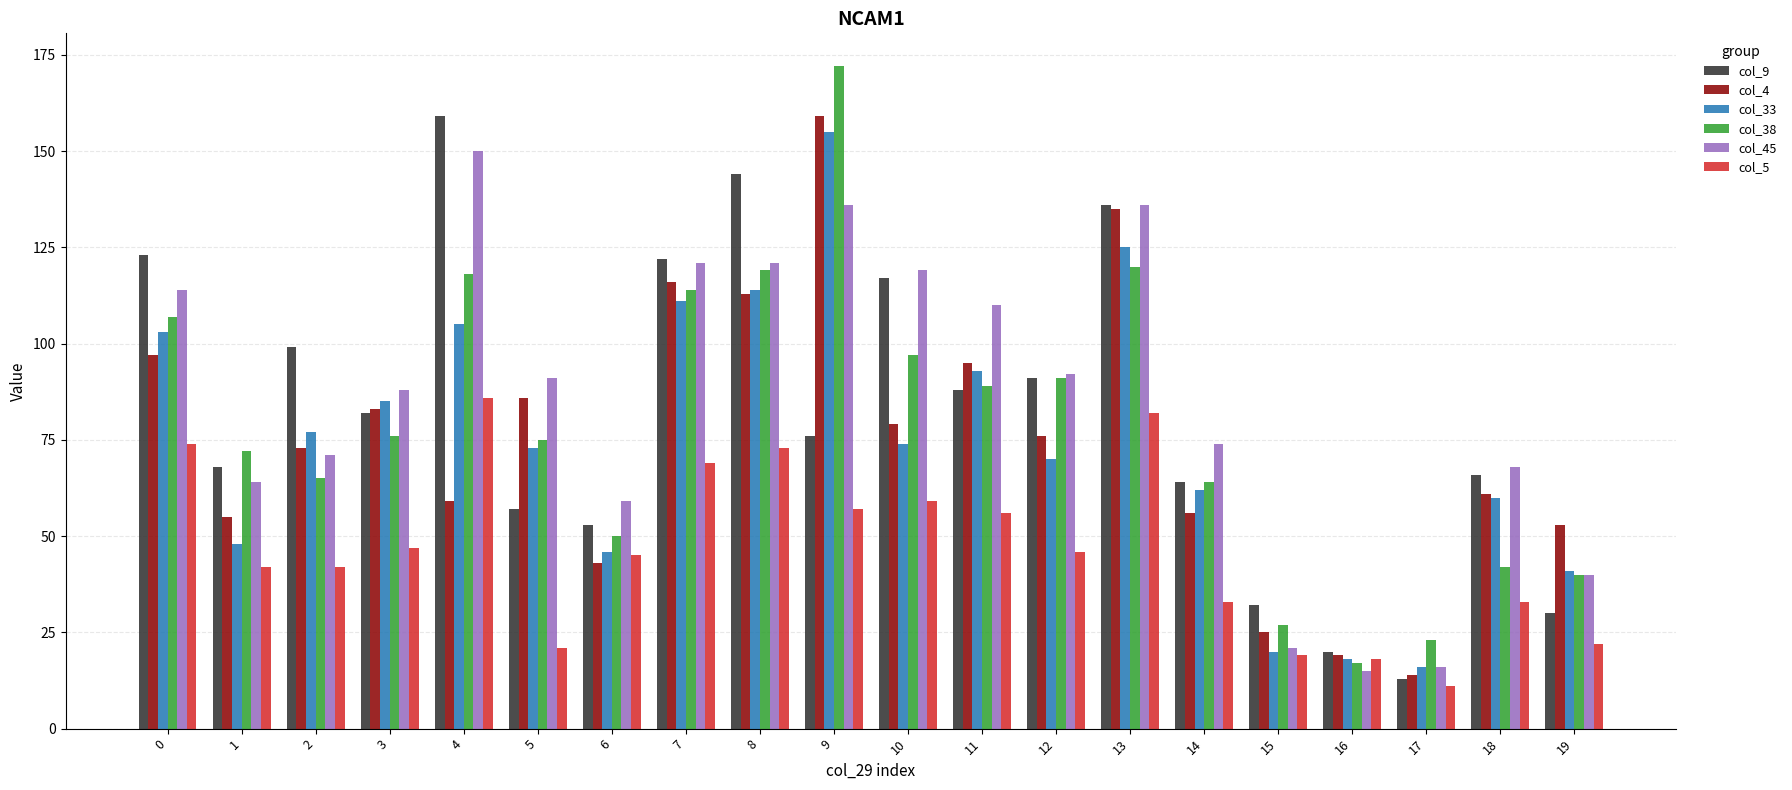

At which category is the sum across all series the highest?

9